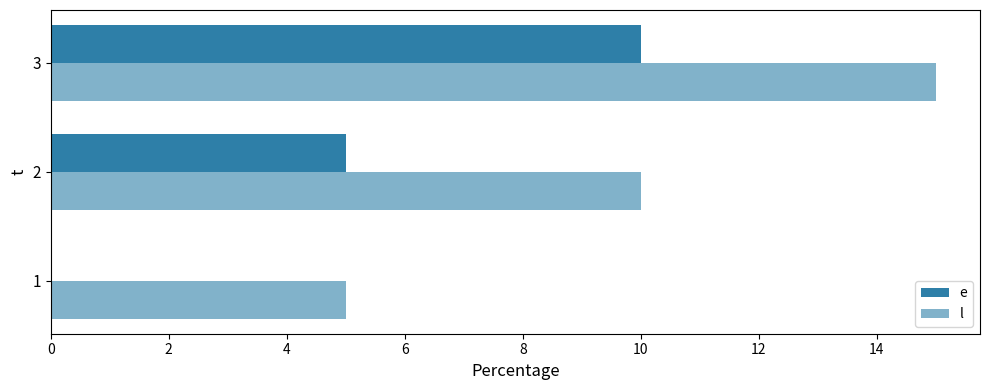

Count the number of data series in this chart.

2